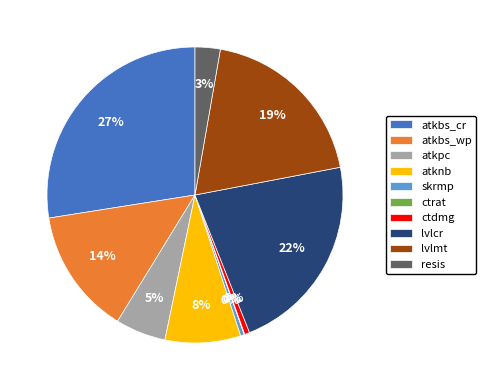

To the nearest percent, what is the difference between the atkbs_cr and lvlmt slice percentages?

8%